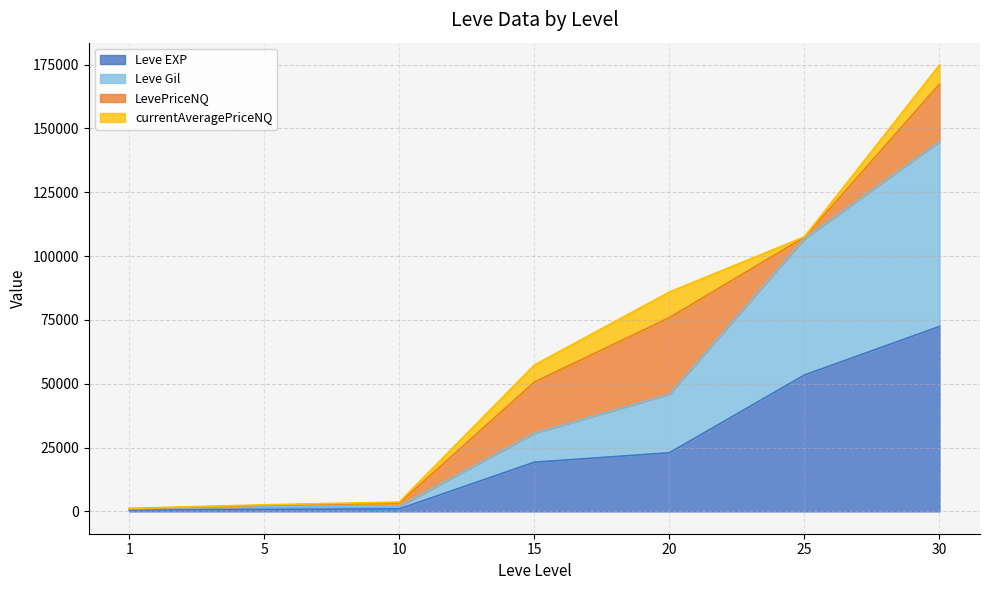

What is the approximate value of Leve Gil at 1, to the nearest 10?

960